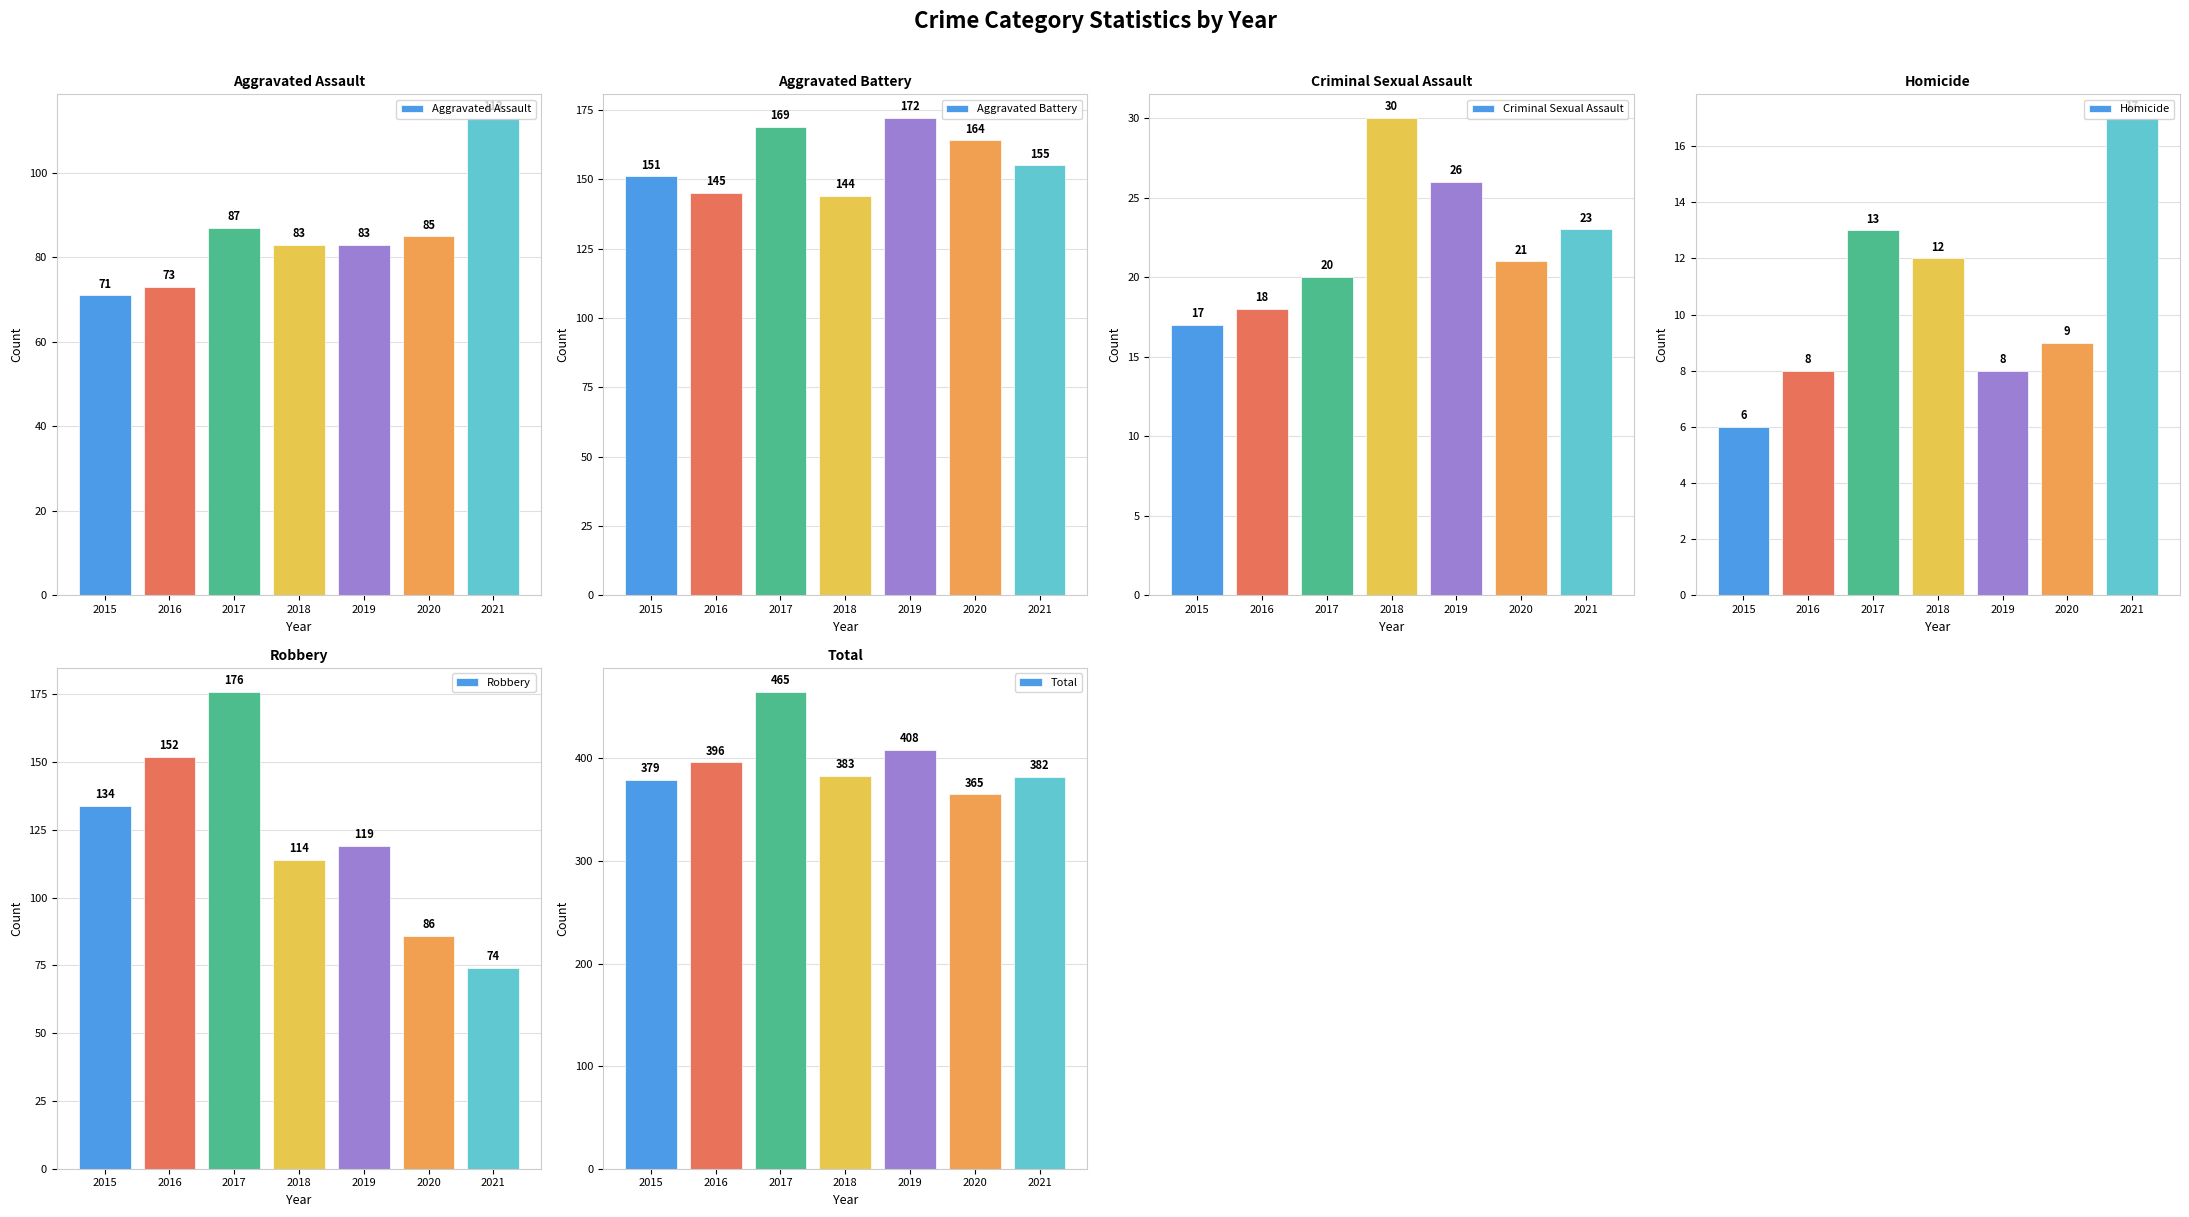

Reading right to left, what are all the values shown in this chart?

Aggravated Assault: 2021=113	2020=85	2019=83	2018=83	2017=87	2016=73	2015=71
Aggravated Battery: 2021=155	2020=164	2019=172	2018=144	2017=169	2016=145	2015=151
Criminal Sexual Assault: 2021=23	2020=21	2019=26	2018=30	2017=20	2016=18	2015=17
Homicide: 2021=17	2020=9	2019=8	2018=12	2017=13	2016=8	2015=6
Robbery: 2021=74	2020=86	2019=119	2018=114	2017=176	2016=152	2015=134
Total: 2021=382	2020=365	2019=408	2018=383	2017=465	2016=396	2015=379